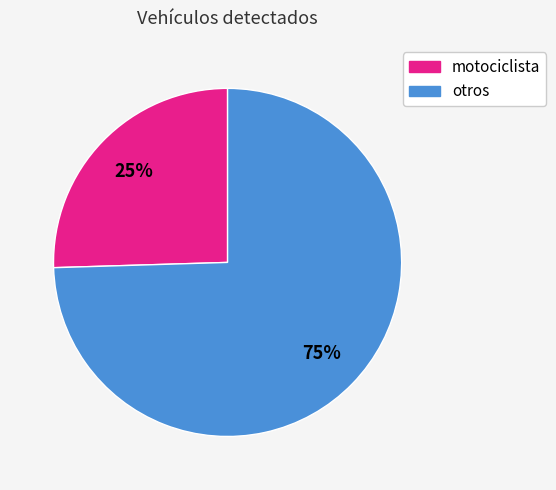

Does any single category account for the majority?

Yes